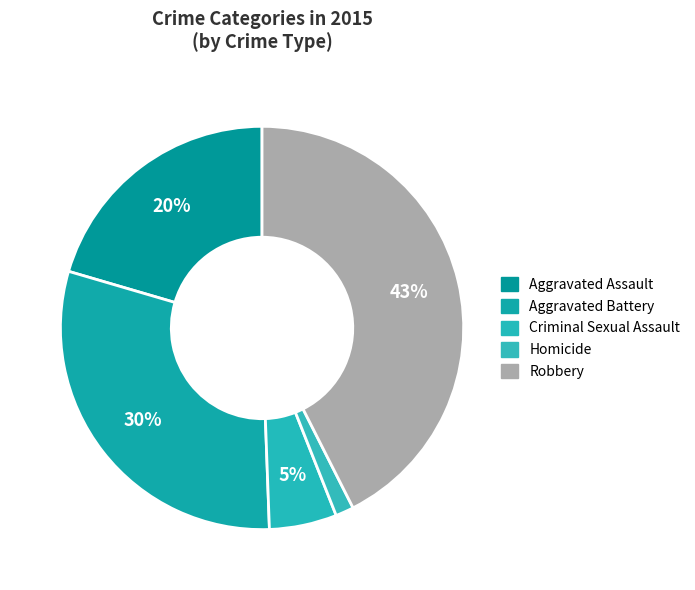

Is it true that Homicide is 1% of the pie?

True